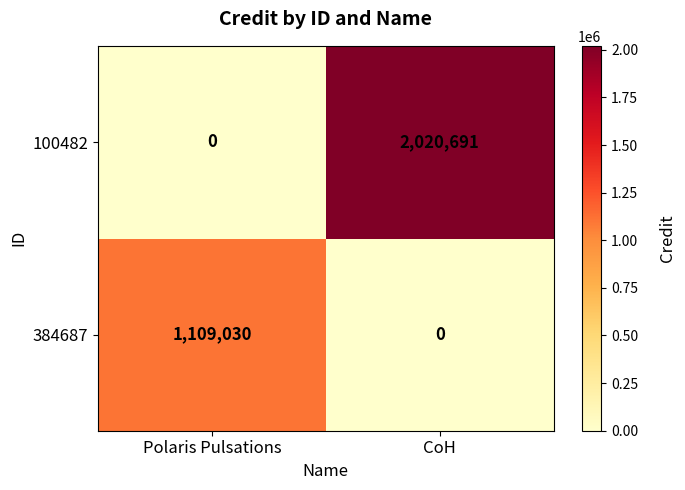

Reading left to right, extract all data points from this chart.

100482: 0	2020691
384687: 1109030	0